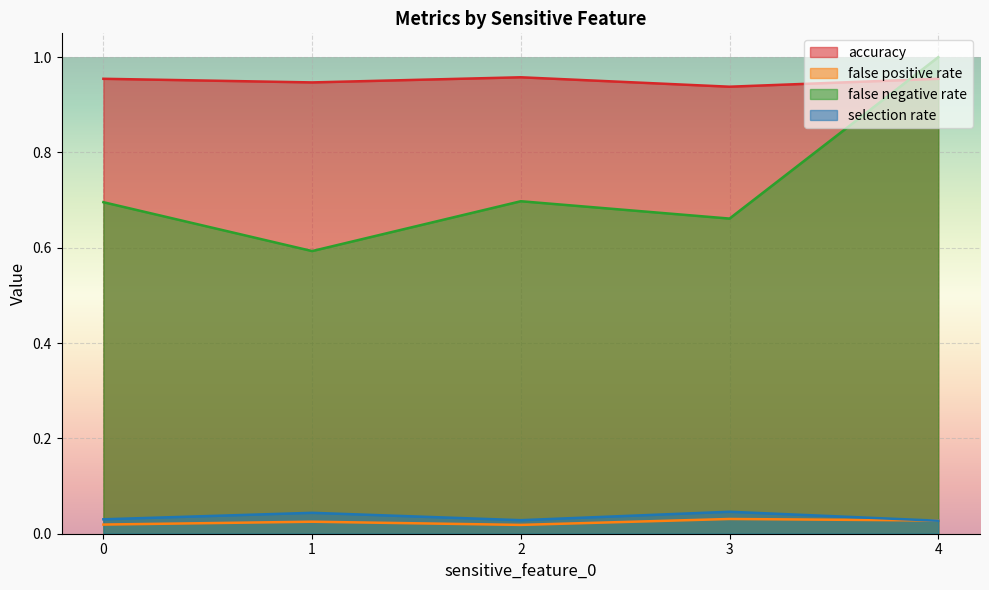

At how many categories does at least one series exceed 0?

5